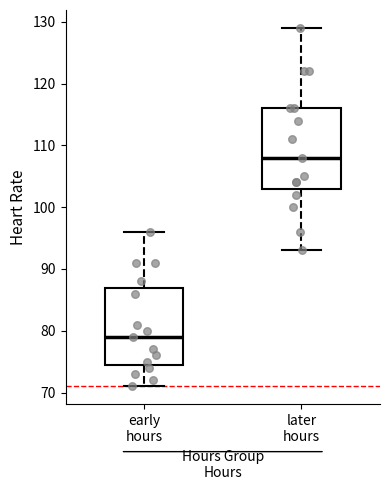

Which box has the lowest median line?

early hours